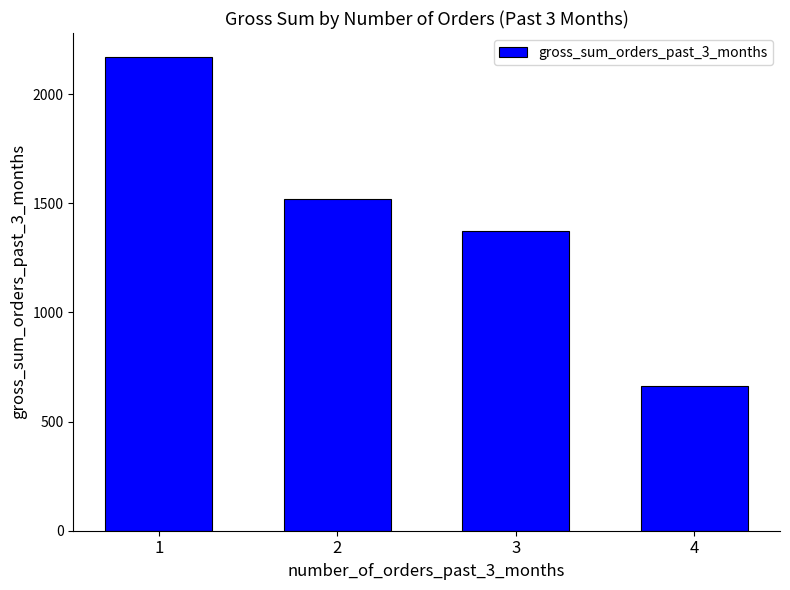

What is the difference between the maximum and minimum values?

1507.7